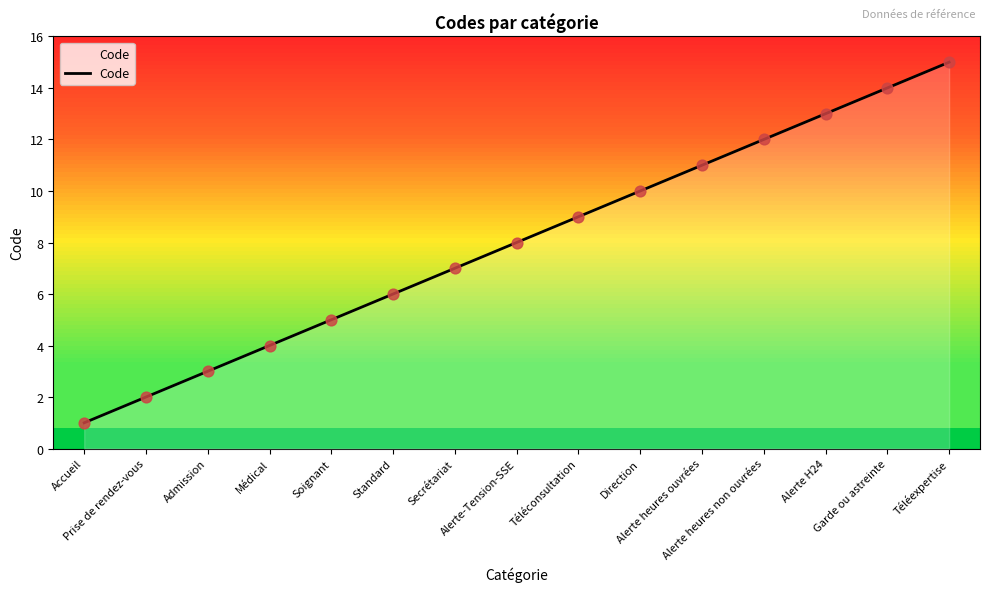

Between Direction and Alerte heures non ouvrées, which is larger?

Alerte heures non ouvrées